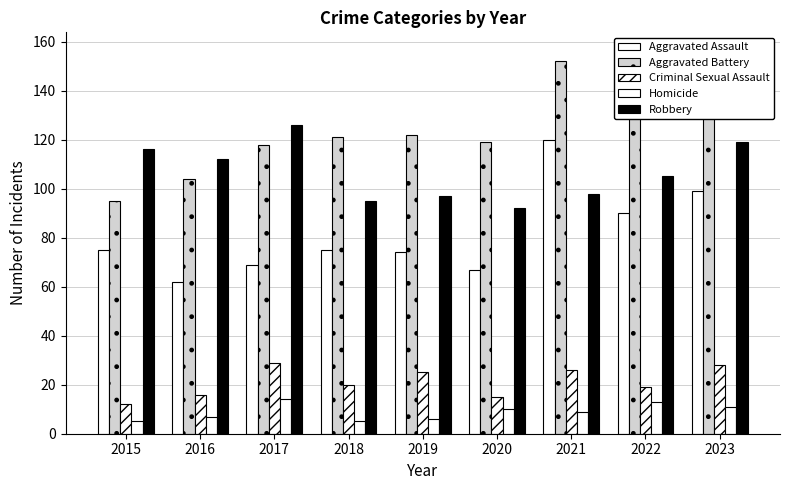

Reading right to left, list all the values displayed in this chart.

Aggravated Assault: 99	90	120	67	74	75	69	62	75
Aggravated Battery: 156	138	152	119	122	121	118	104	95
Criminal Sexual Assault: 28	19	26	15	25	20	29	16	12
Homicide: 11	13	9	10	6	5	14	7	5
Robbery: 119	105	98	92	97	95	126	112	116